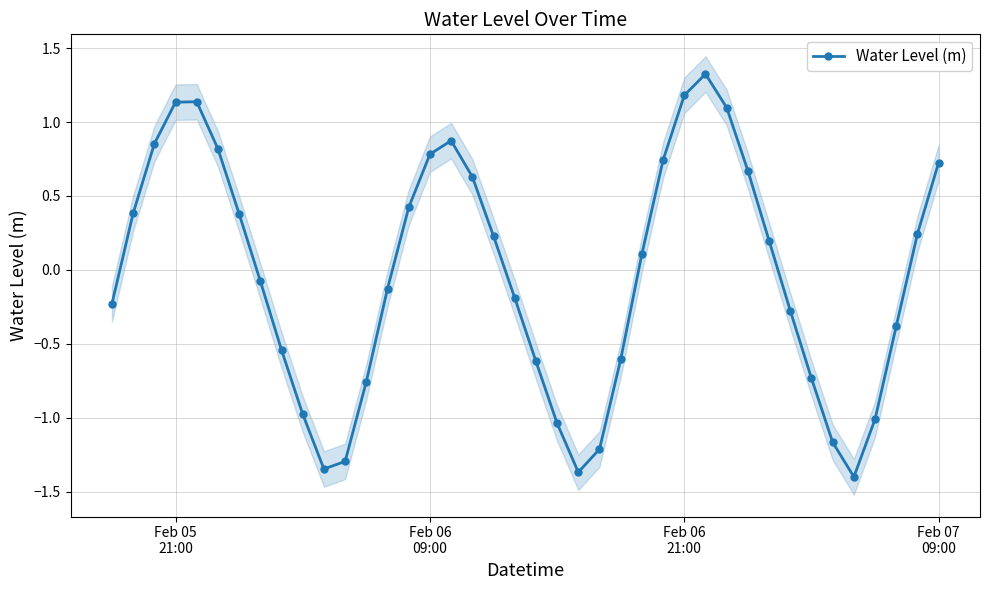

Reading left to right, extract all data points from this chart.

-0.2	0.4	0.9	1.1	1.1	0.8	0.4	-0.1	-0.5	-1.0	-1.3	-1.3	-0.8	-0.1	0.4	0.8	0.9	0.6	0.2	-0.2	-0.6	-1.0	-1.4	-1.2	-0.6	0.1	0.7	1.2	1.3	1.1	0.7	0.2	-0.3	-0.7	-1.2	-1.4	-1.0	-0.4	0.2	0.7